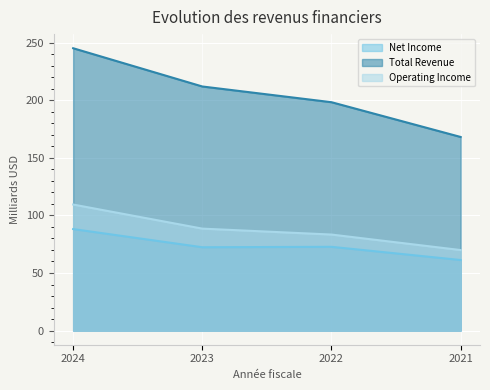

True or false: Operating Income has more than 0 points higher than both neighbors.

False